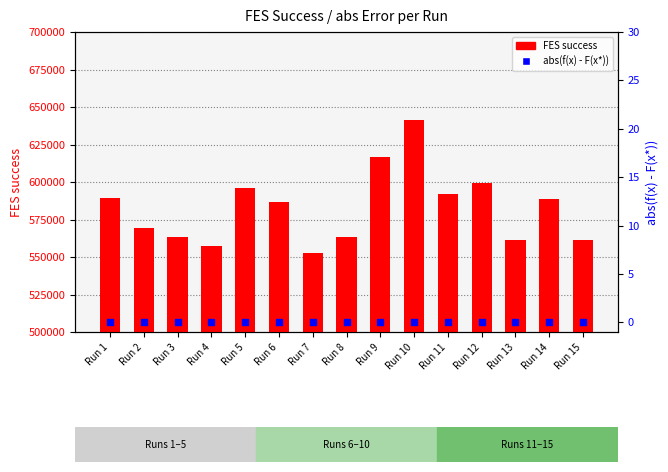

Is the value of abs(f(x) - F(x*)) at Run 11 greater than the value of FES success at Run 12?

No